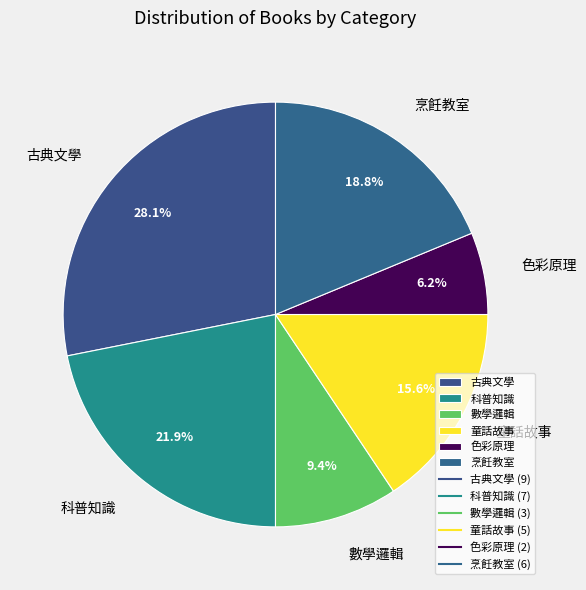

Count the number of slices in the pie.

6